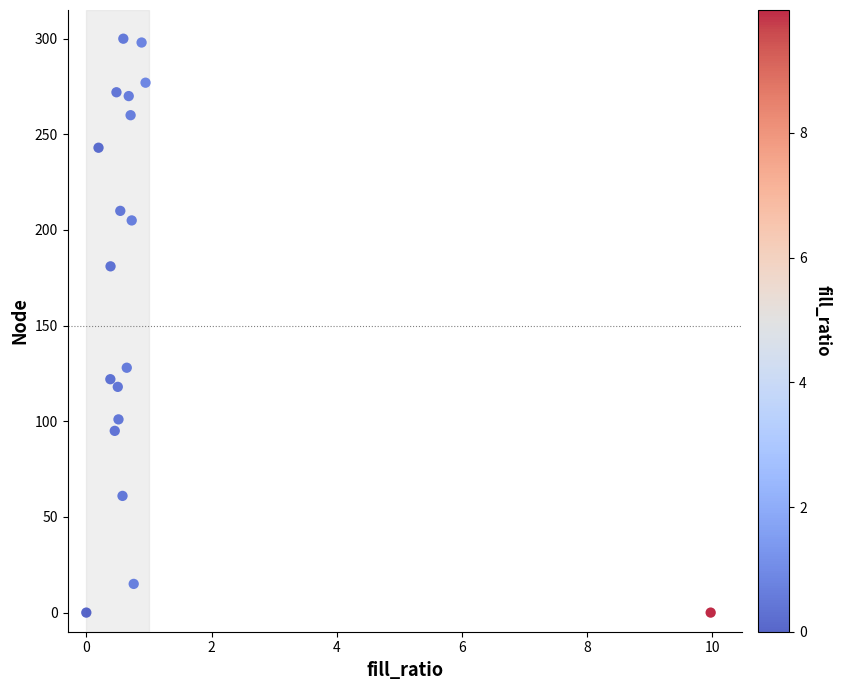

What Y value in the scatter plot is closest to 150?

128